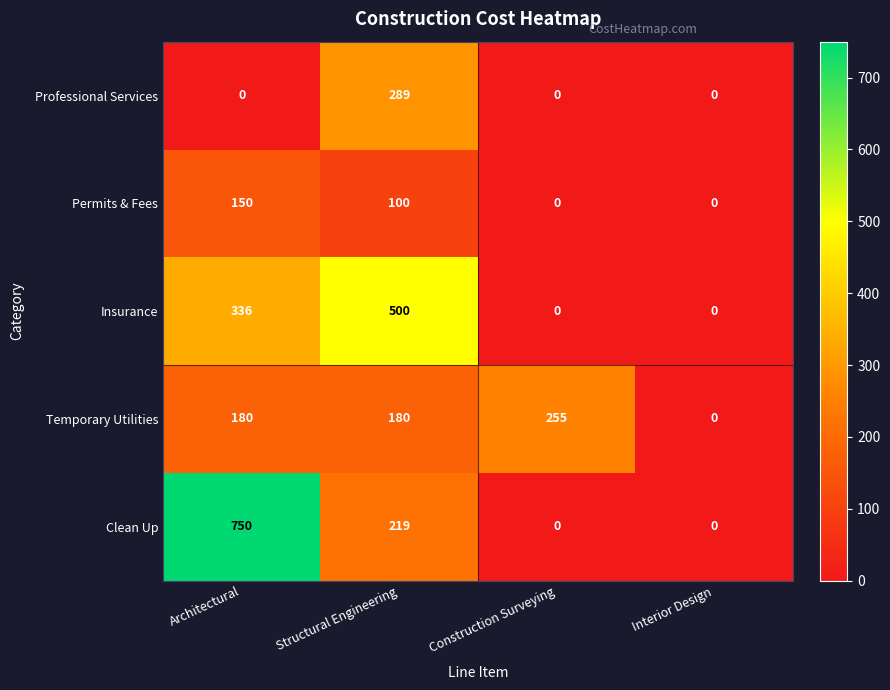

Between Structural Engineering and Interior Design, which series saw the biggest shift?

Insurance